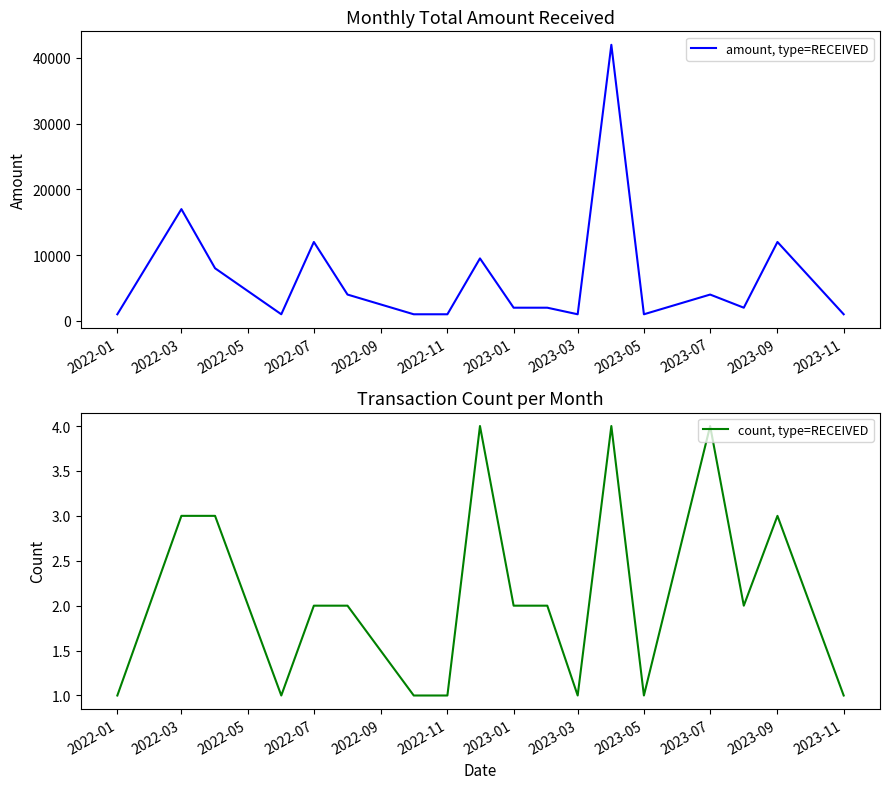

Where is amount, type=RECEIVED nearest to the value 21500?

2022-03